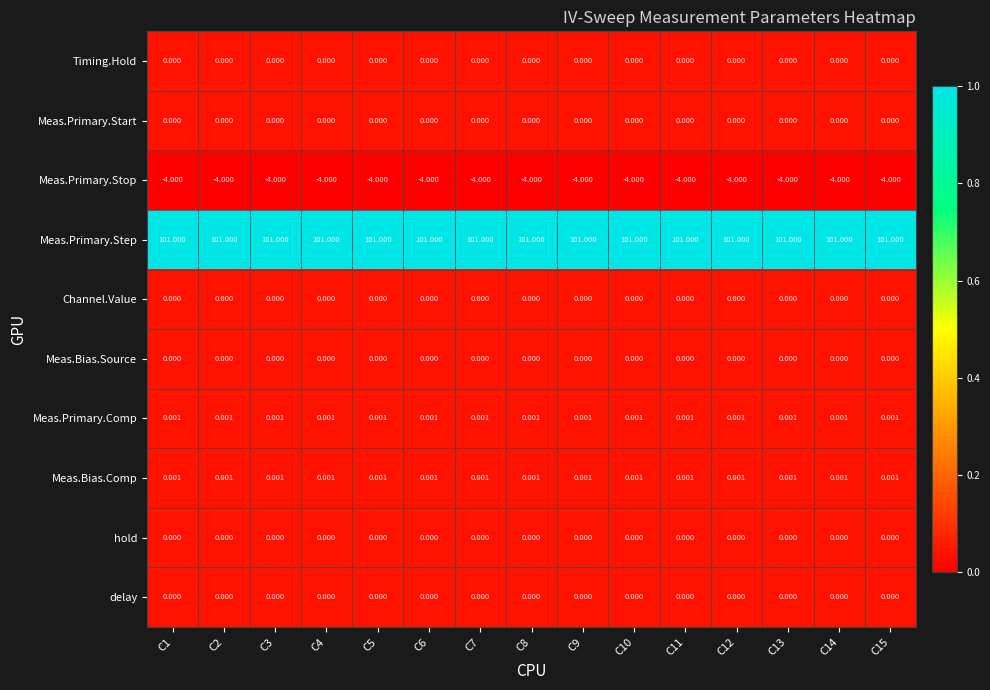

Count the number of categories in the chart.

15